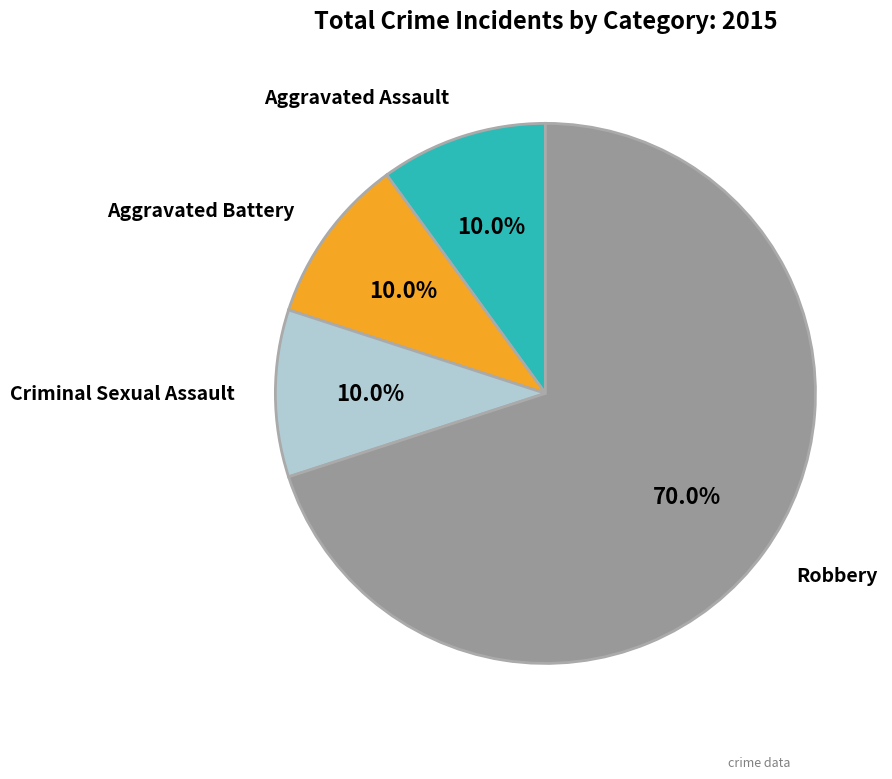

Is there a majority slice in this chart?

Yes